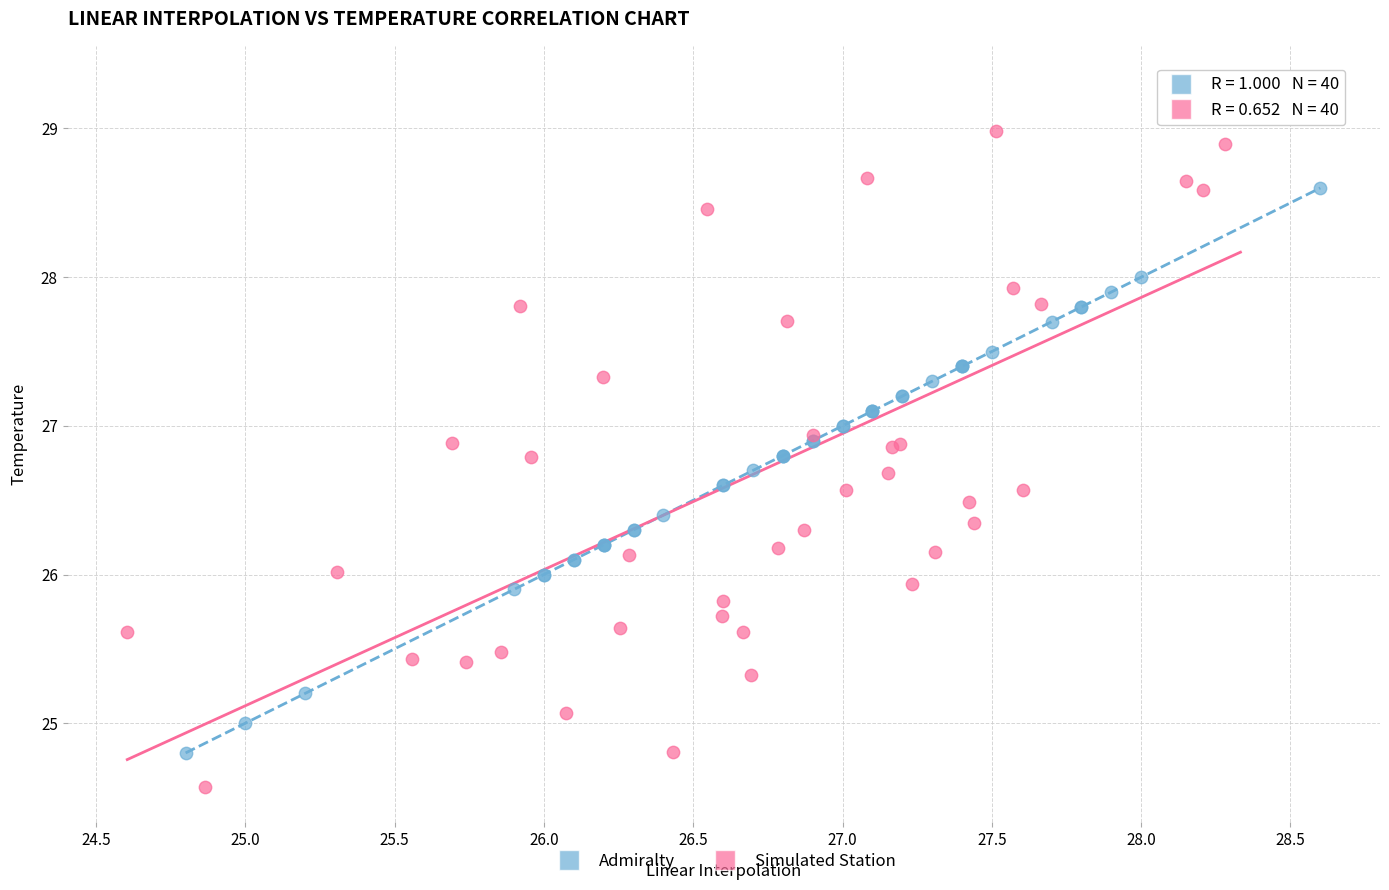

Which series has the largest Y range (max minus min)?

Simulated Station